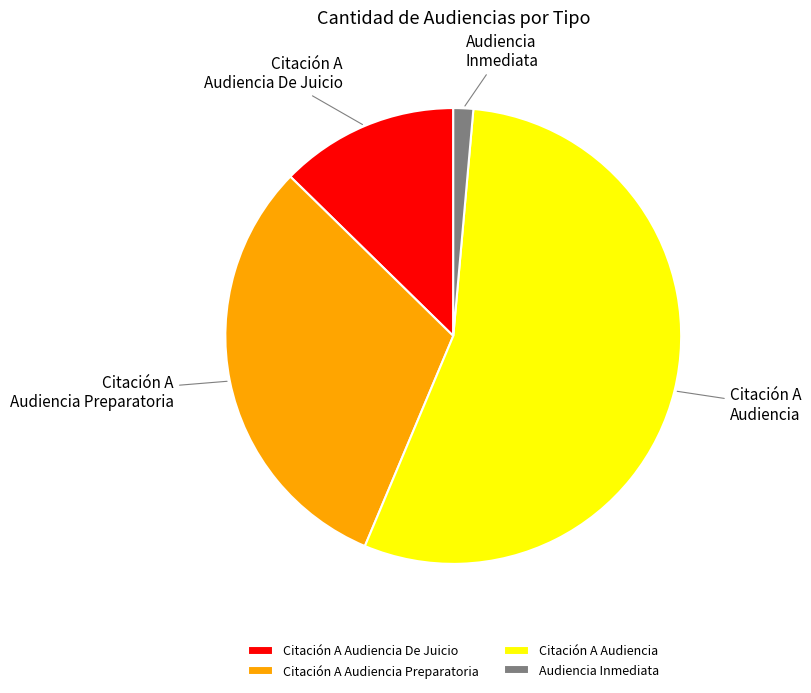

Does any single category account for the majority?

Yes